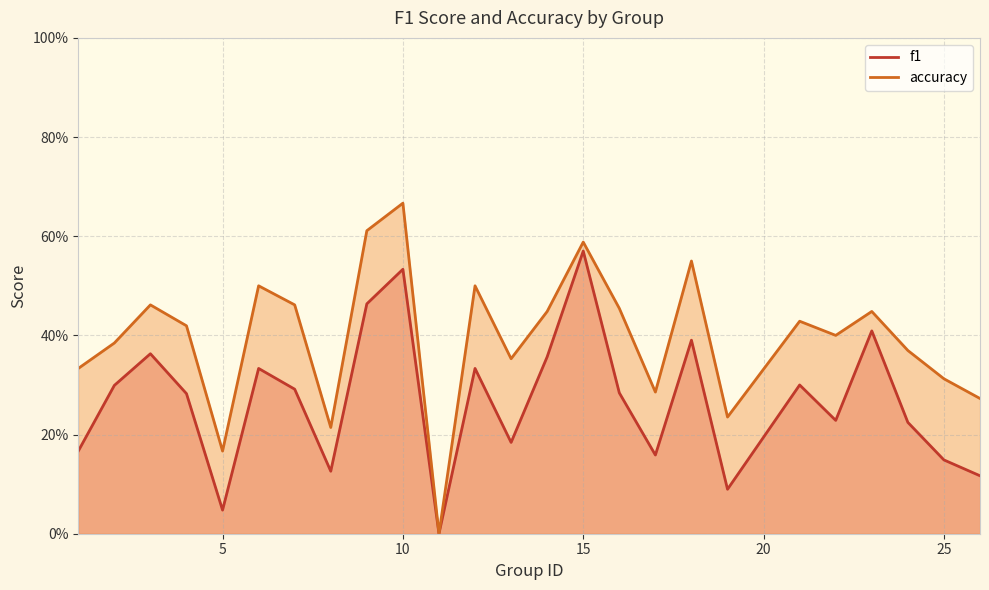

Reading right to left, transcribe all the data shown in this chart.

f1: 26=0.1	25=0.1	24=0.2	23=0.4	22=0.2	21=0.3	19=0.1	18=0.4	17=0.2	16=0.3	15=0.6	14=0.4	13=0.2	12=0.3	11=0.0	10=0.5	9=0.5	8=0.1	7=0.3	6=0.3	5=0.0	4=0.3	3=0.4	2=0.3	1=0.2
accuracy: 26=0.3	25=0.3	24=0.4	23=0.4	22=0.4	21=0.4	19=0.2	18=0.6	17=0.3	16=0.5	15=0.6	14=0.4	13=0.4	12=0.5	11=0.0	10=0.7	9=0.6	8=0.2	7=0.5	6=0.5	5=0.2	4=0.4	3=0.5	2=0.4	1=0.3